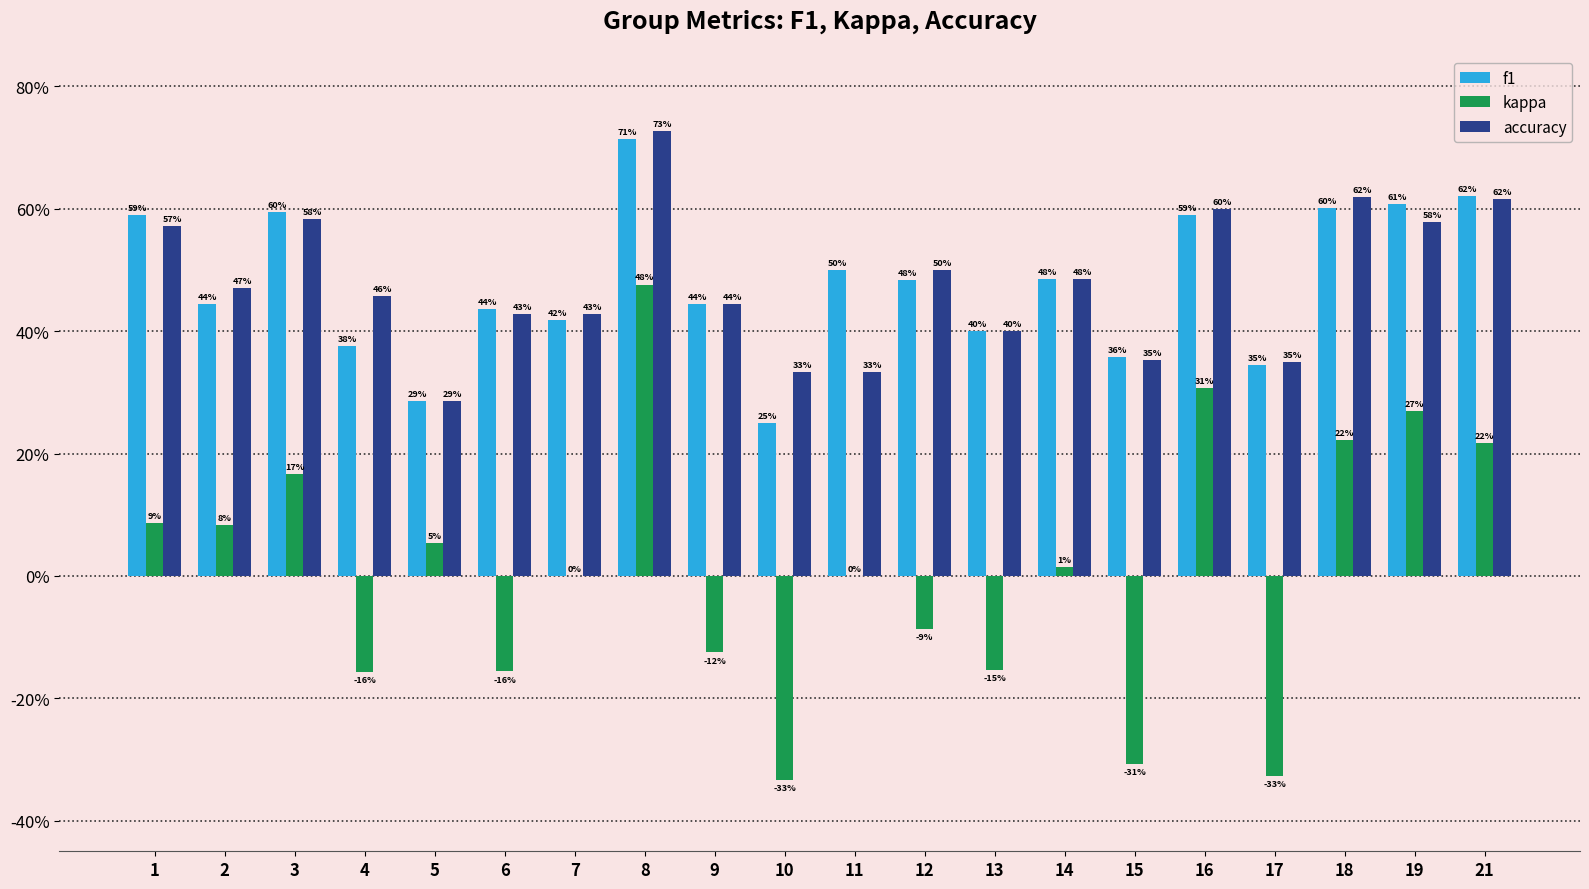

What are all the series names shown in the legend?

f1, kappa, accuracy